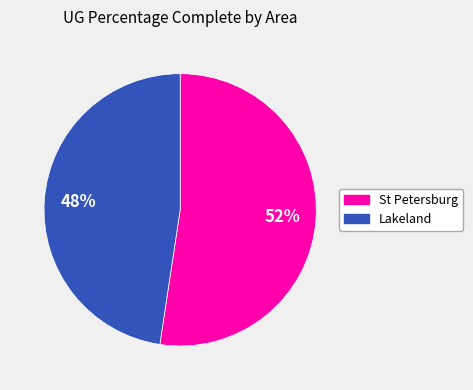

Is there any slice that represents more than half of the pie?

Yes